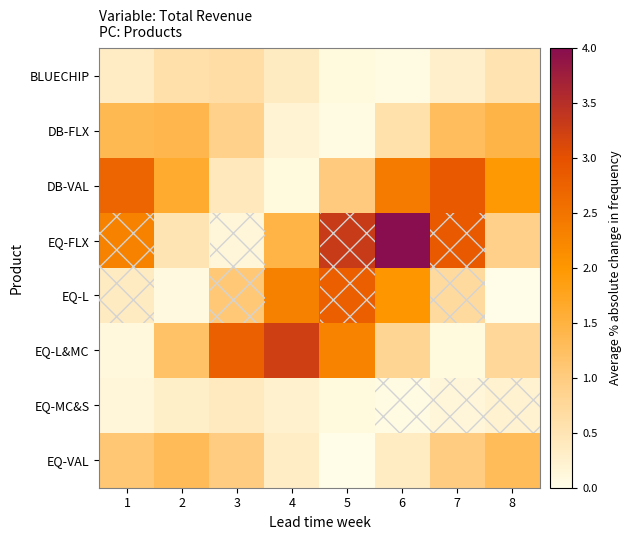

What is the maximum value shown in the chart?

4.0